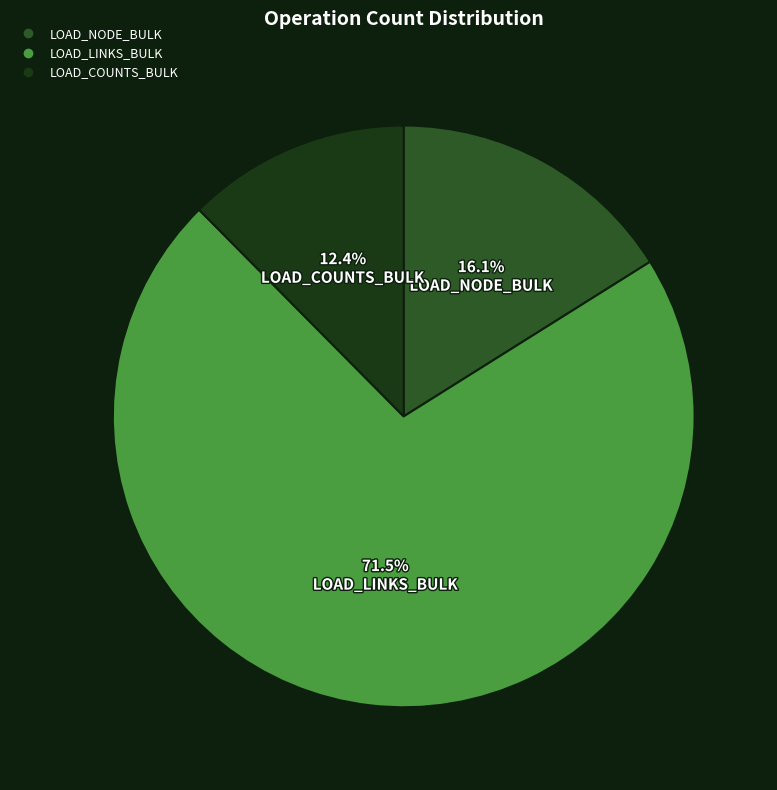

What percentage is NOT represented by LOAD_LINKS_BULK?

28.5%